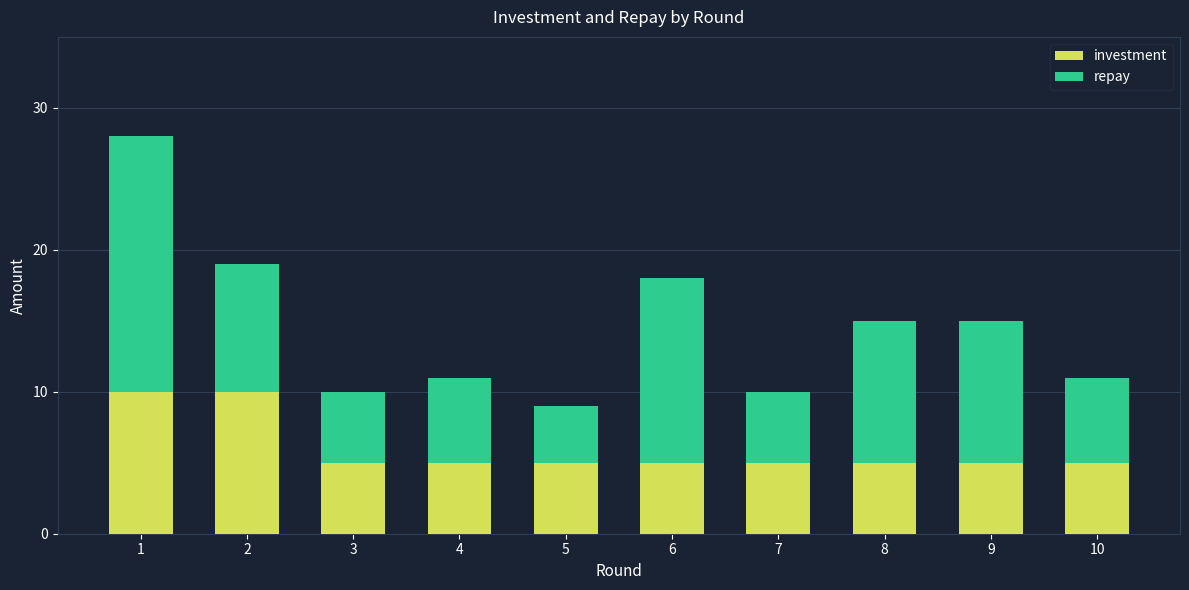

What is the lowest value of the investment series?

5